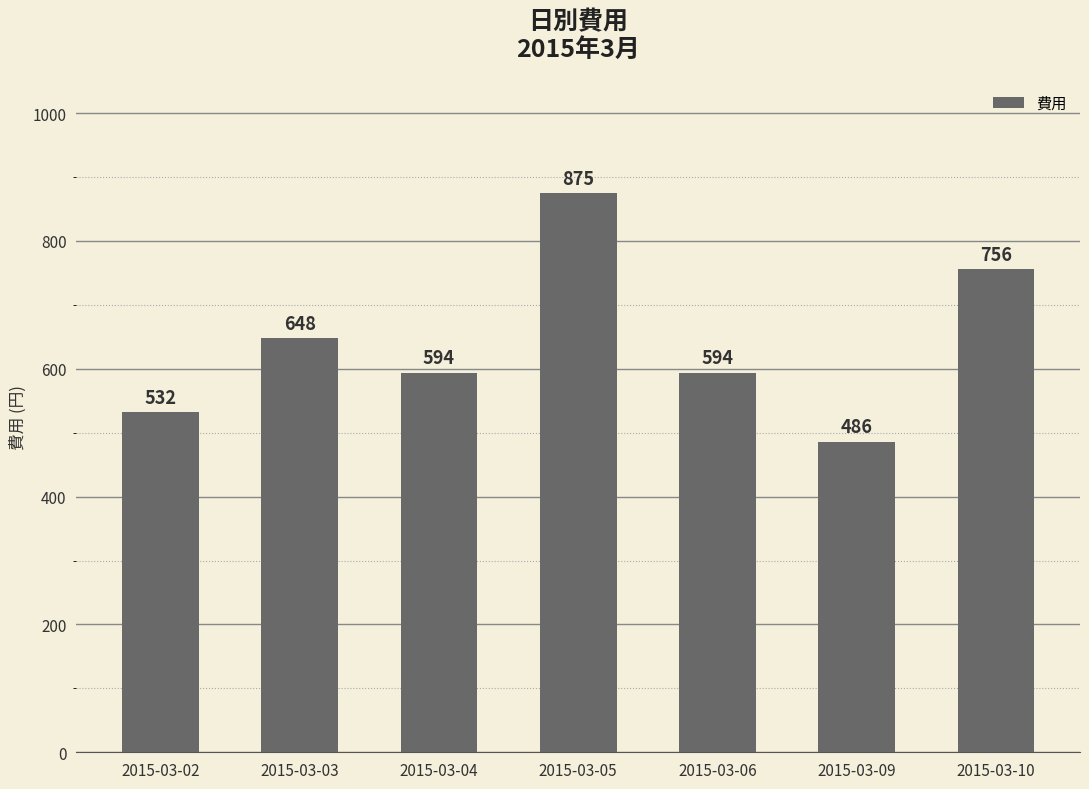

What is the average value?

641